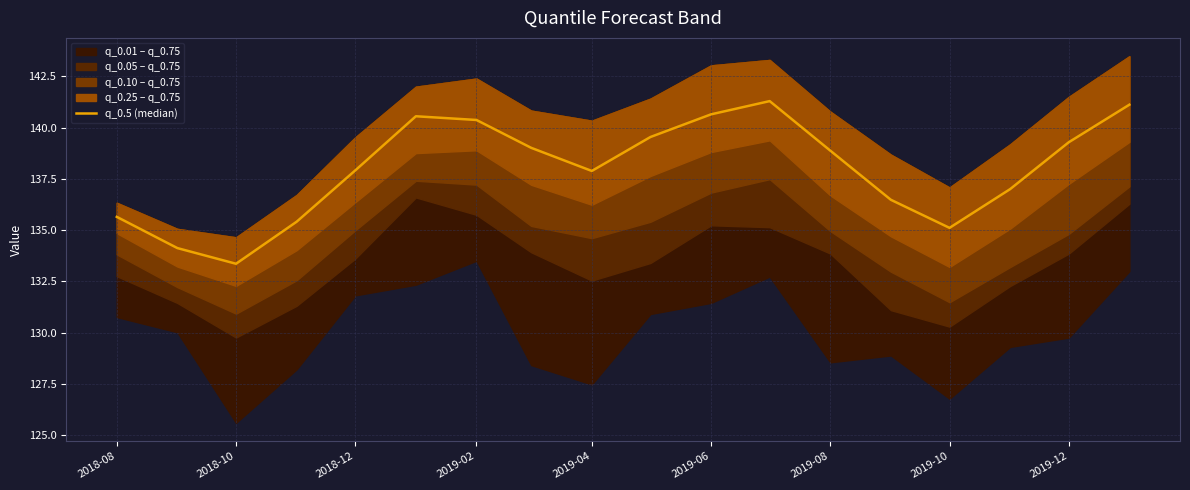

Reading right to left, extract all data points from this chart.

141.1	139.3	137.0	135.1	136.5	138.9	141.3	140.6	139.5	137.9	139.0	140.4	140.6	137.9	135.4	133.4	134.1	135.6